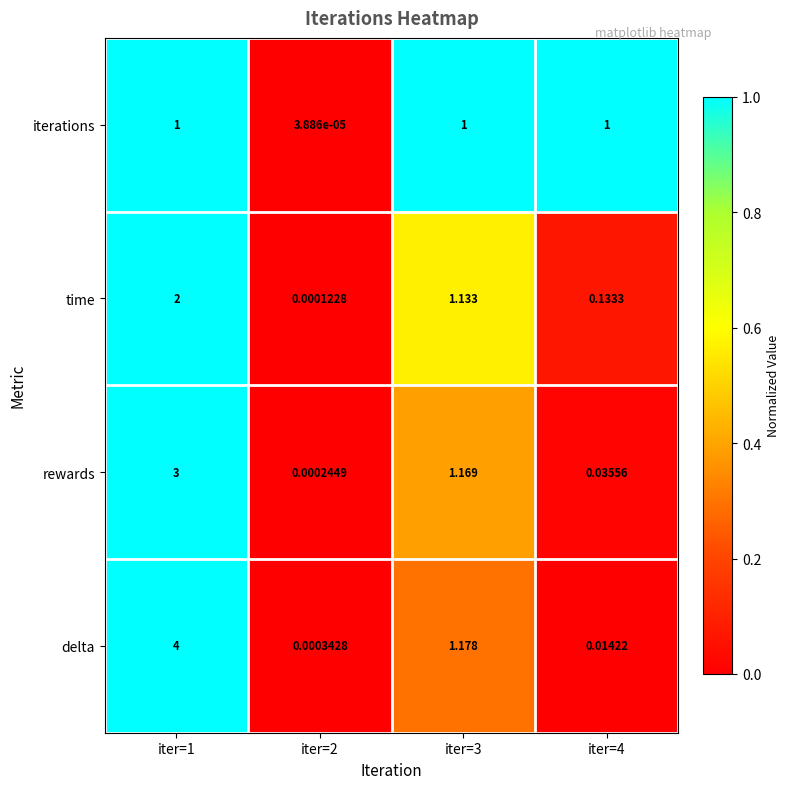

Which series has the largest total across all categories?

delta